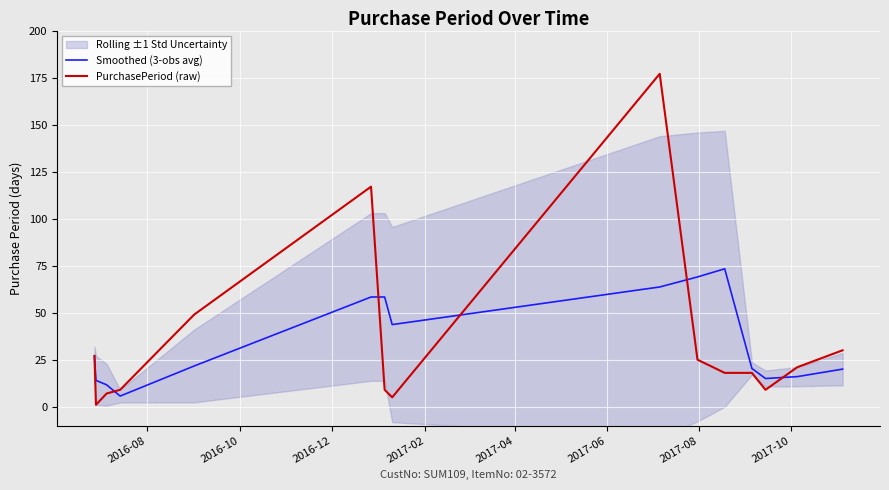

How many data points in Smoothed (3-obs avg) are less than 21?

7